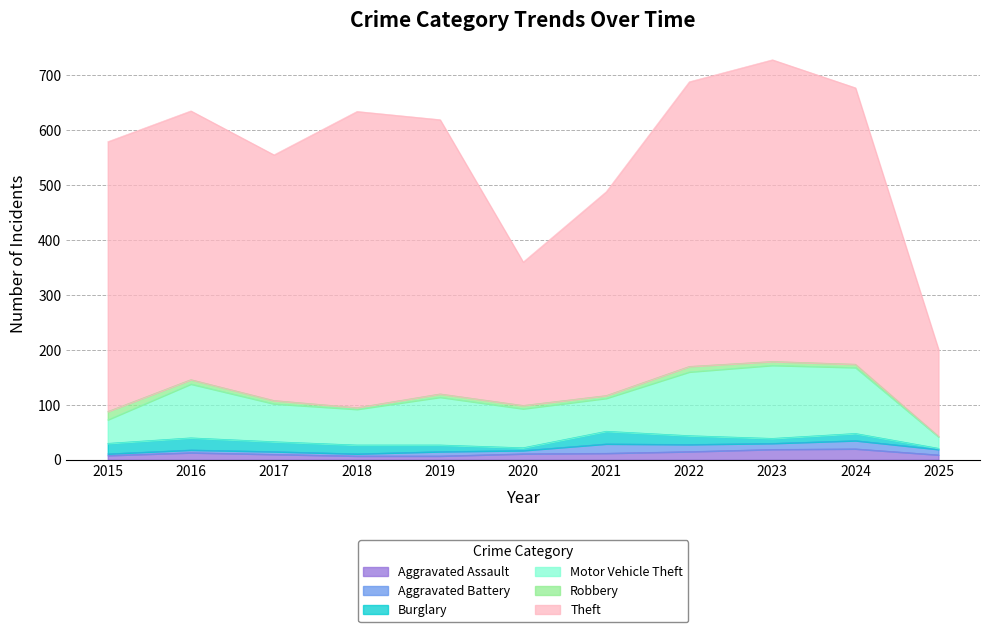

What are all the series names shown in the legend?

Aggravated Assault, Aggravated Battery, Burglary, Motor Vehicle Theft, Robbery, Theft